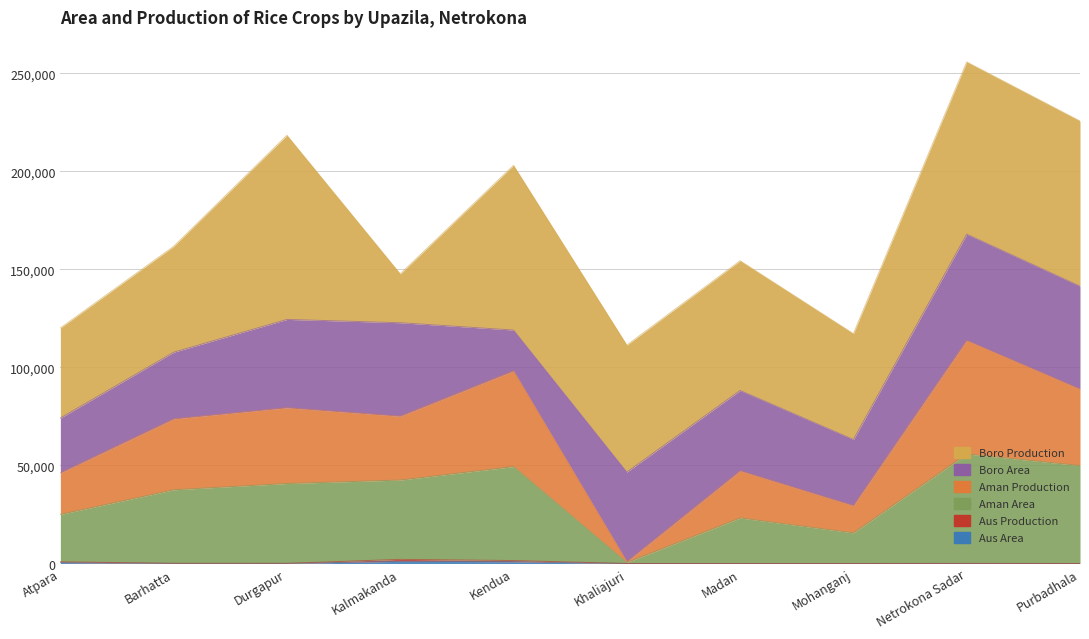

What is the total value across all series at Durgapur?

120357